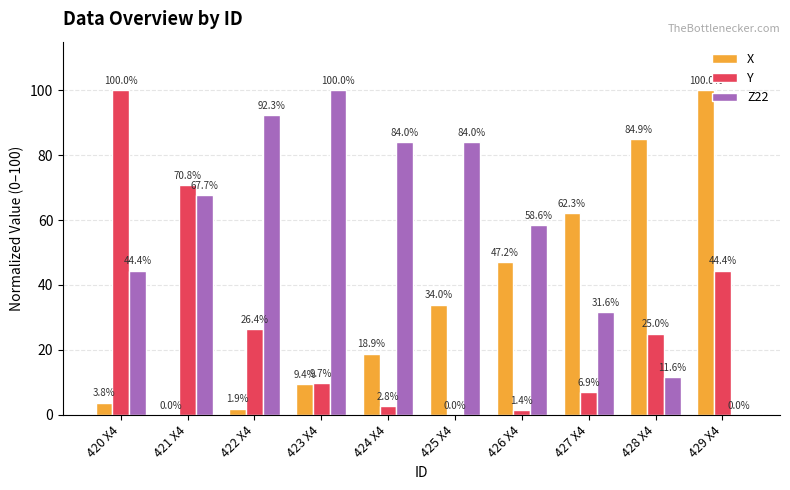

Are the bars horizontal?

No